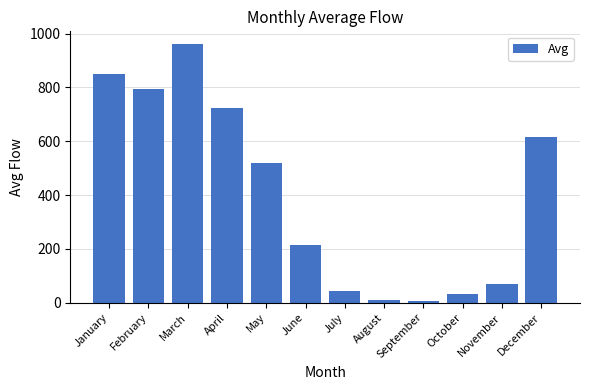

Which label corresponds to the largest value in the chart?

March